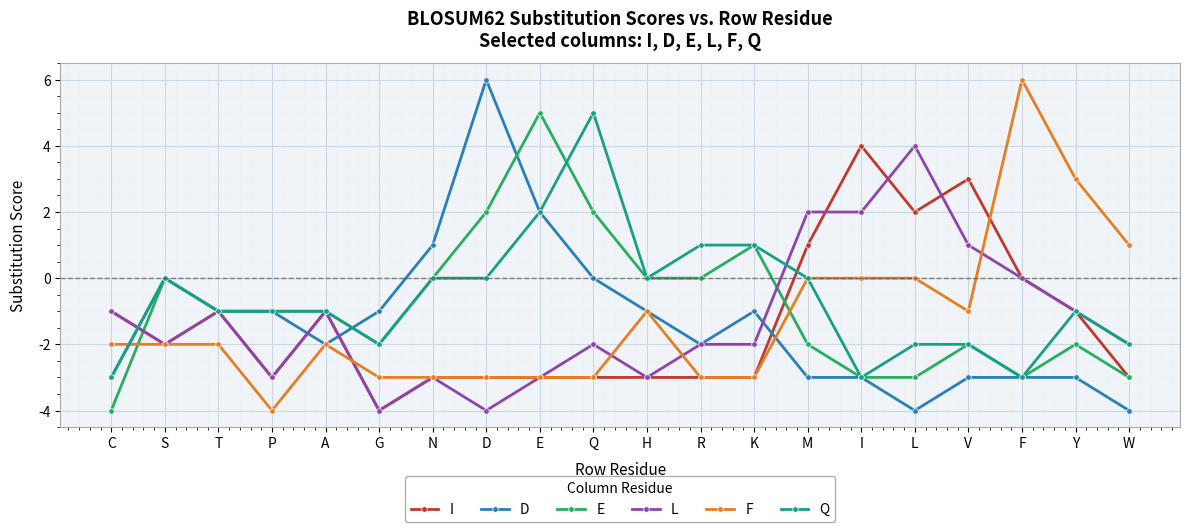

What is the label of the 9th point from the left?

E